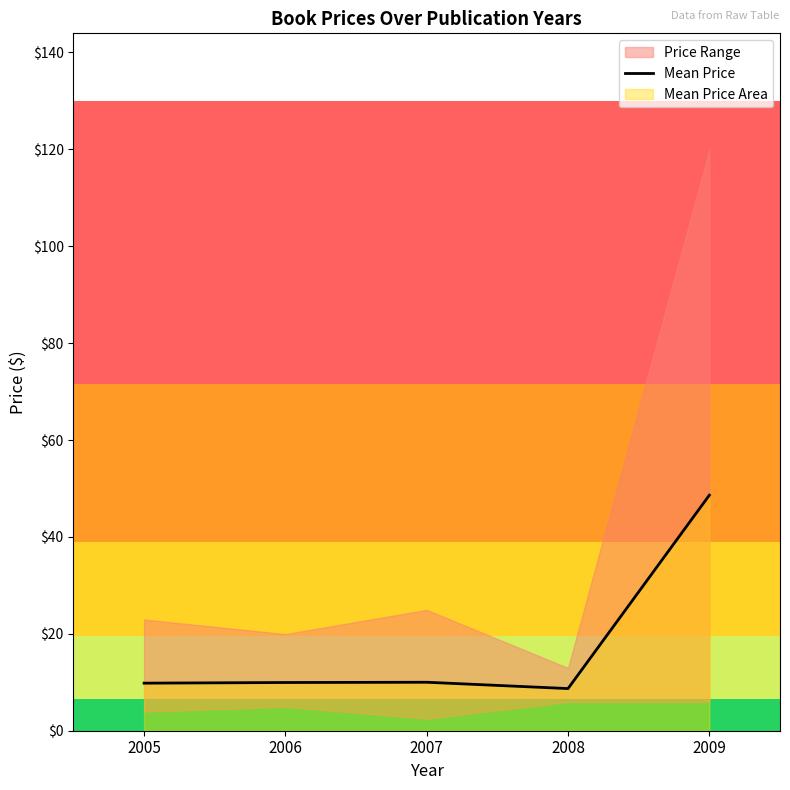

Which has a higher value, 2007 or 2008?

2007